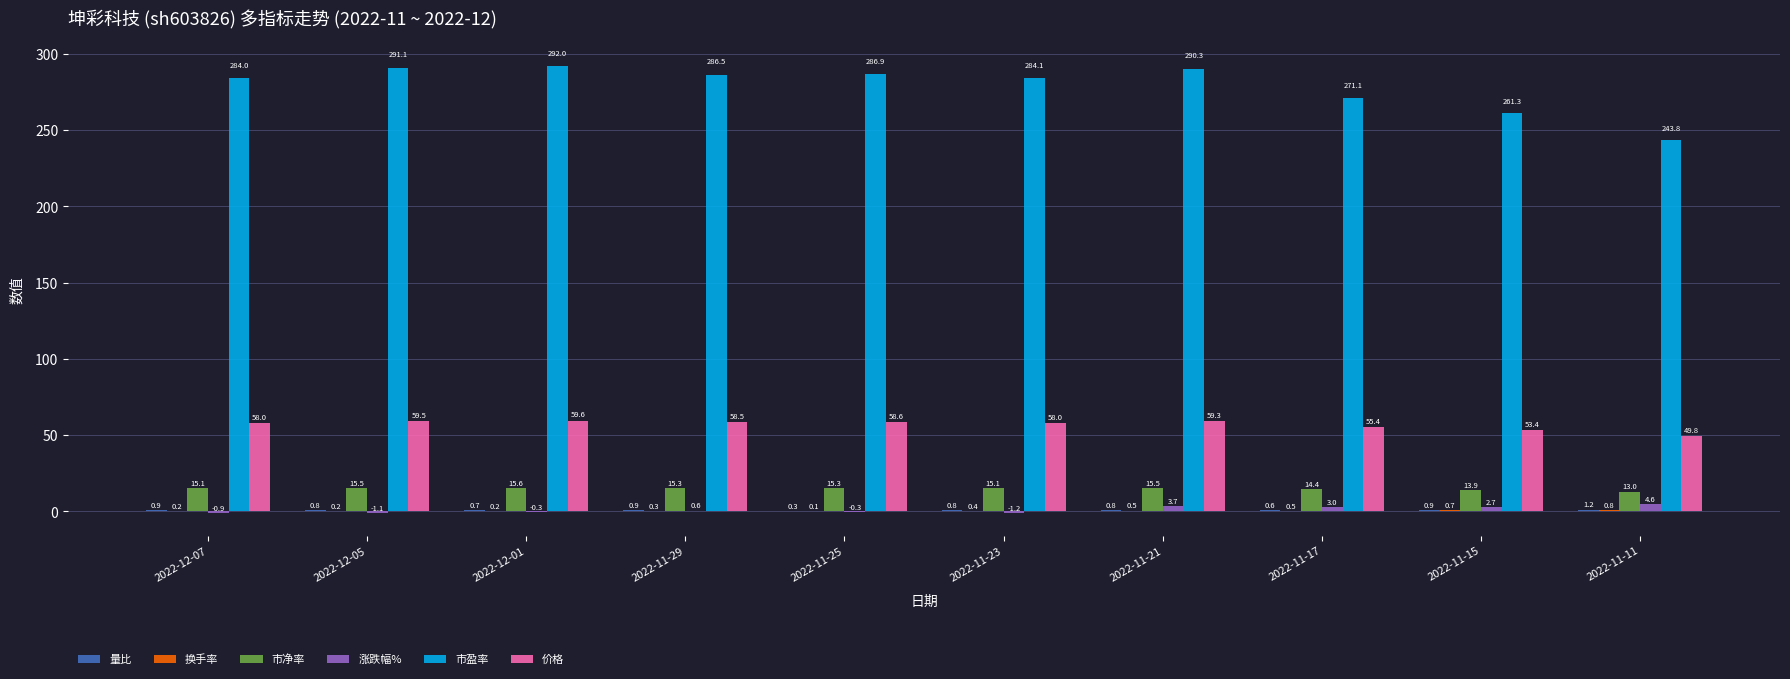

How many distinct data groups are displayed?

6